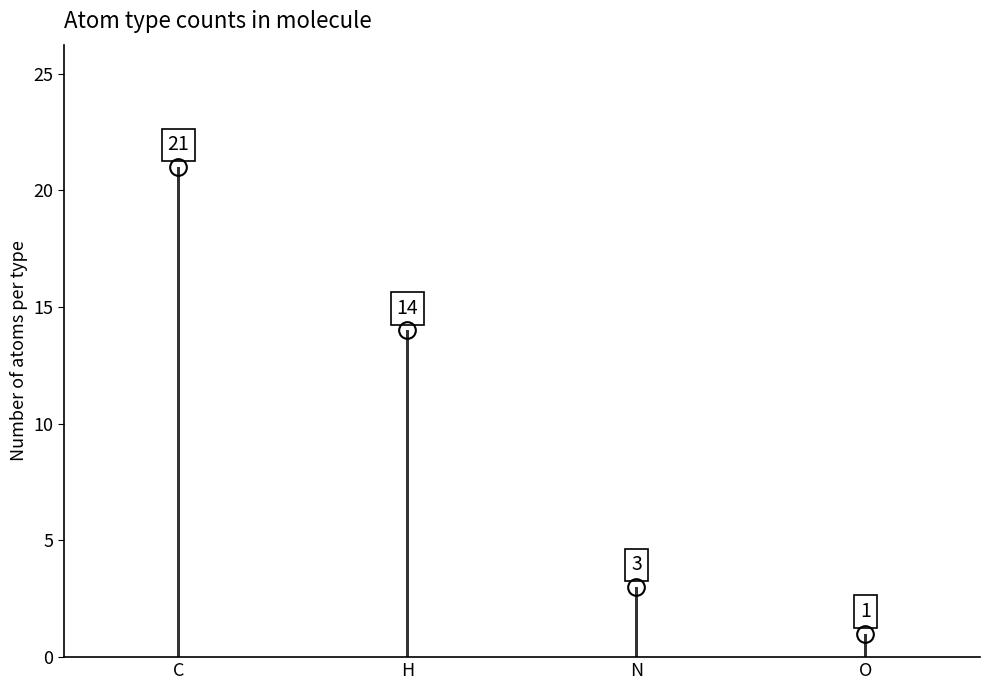

The chart shows a value of 1 at O. True or false?

True